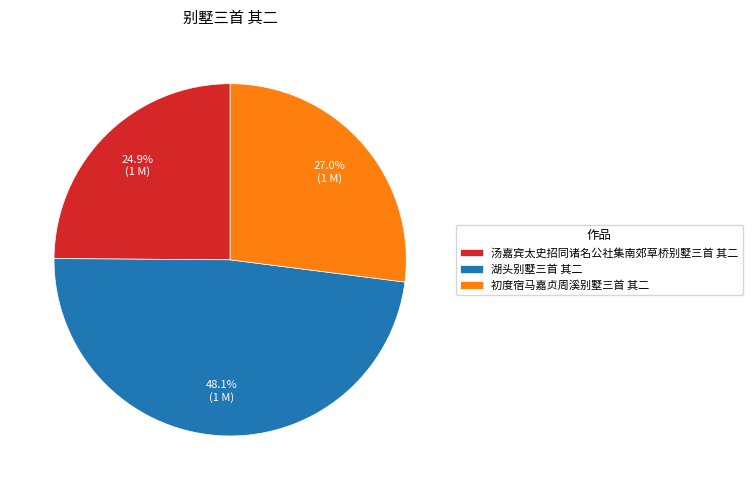

Which category has the biggest portion of the pie?

湖头别墅三首 其二